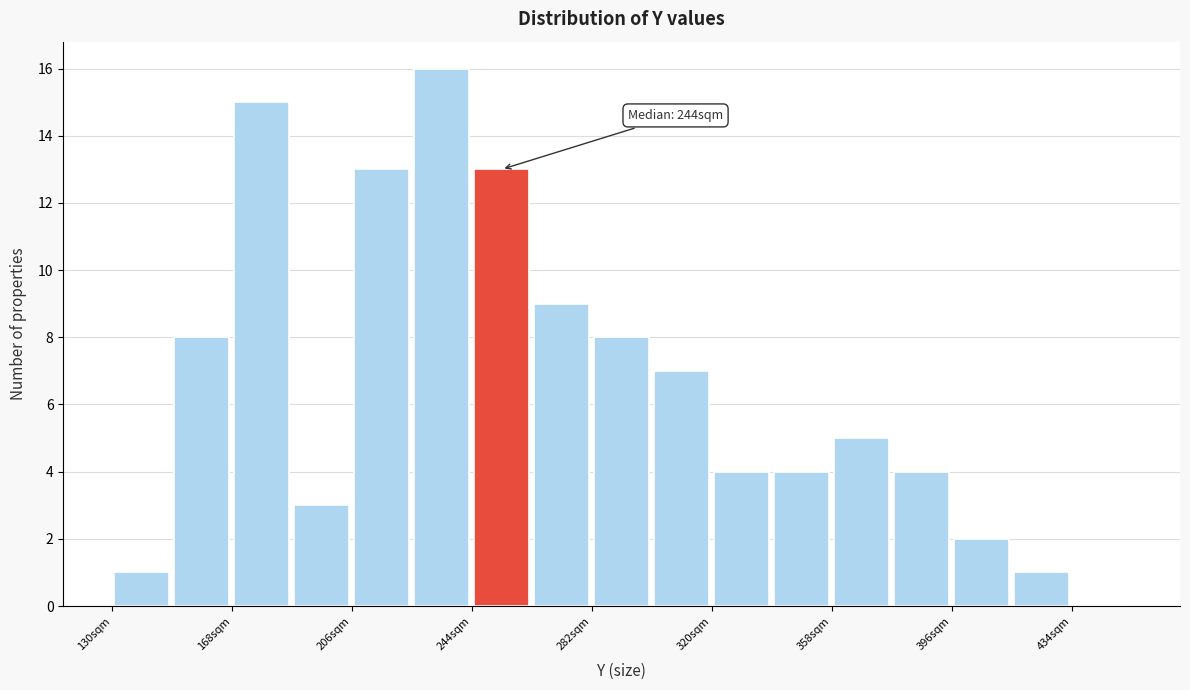

Around what value on the x-axis is the tallest bar? Give the approximate position of its centre, as read against the axis.

235